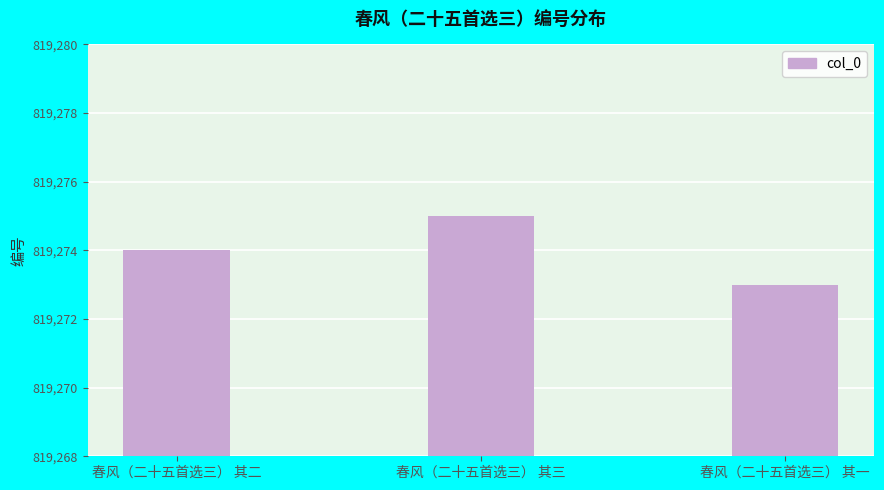

What is the ratio of the value at 春风（二十五首选三） 其三 to the value at 春风（二十五首选三） 其二?

1.0